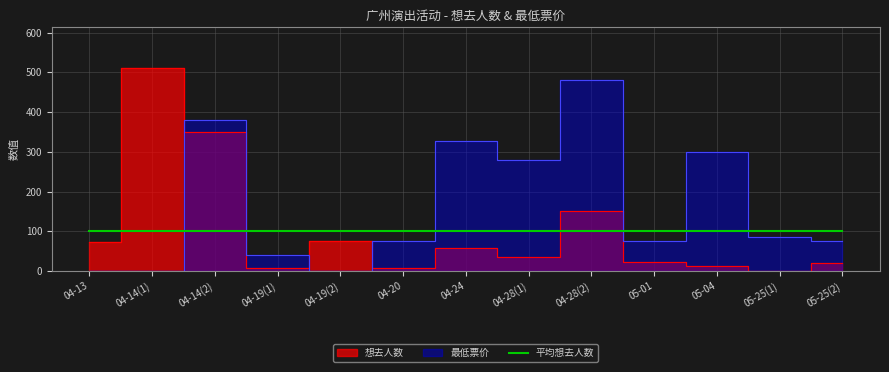

True or false: 最低票价 and 想去人数 intersect in this chart.

True